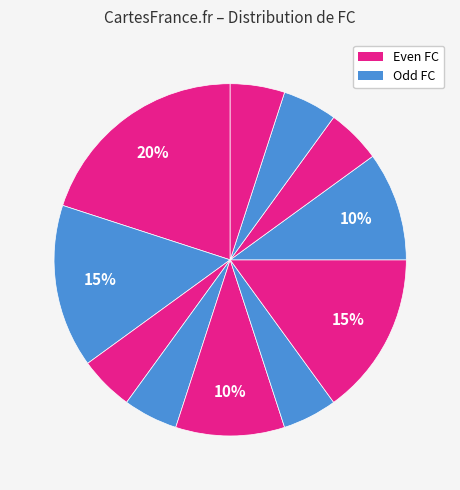

How many slices are in this pie chart?

11